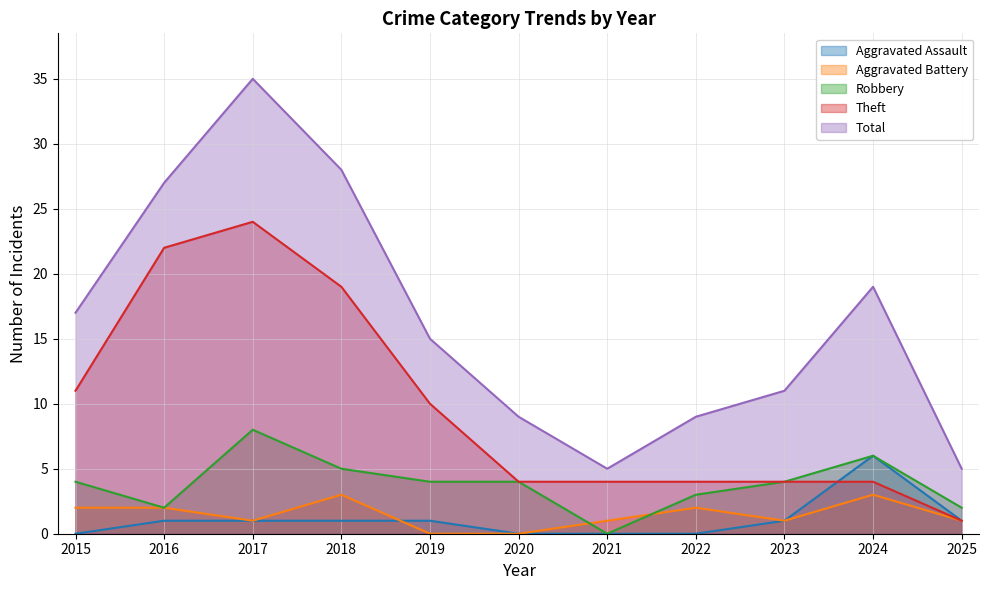

What is the value of the Total point at the 2nd from the left?

27